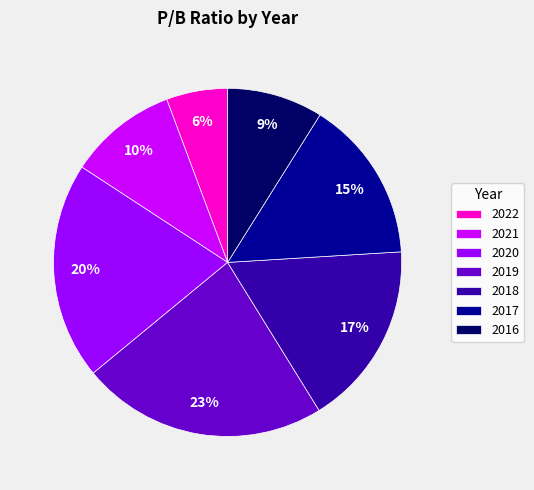

The 2022 slice represents 20% of the pie. True or false?

False